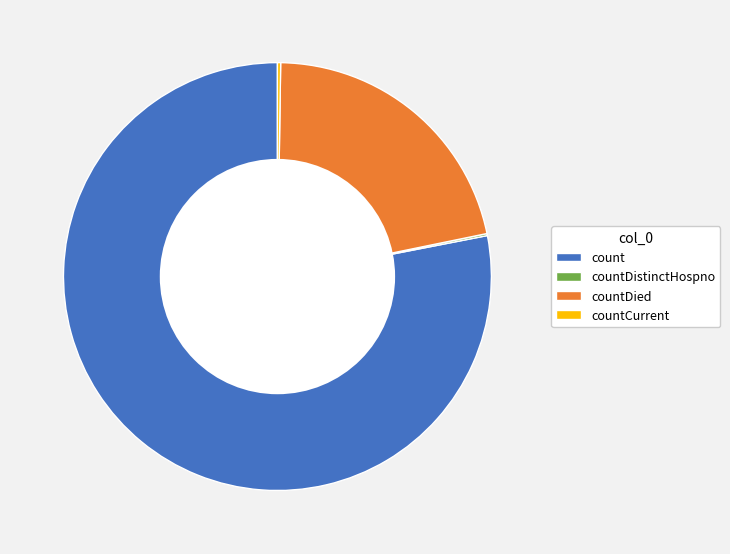

Is it true that count is 72% of the pie?

False